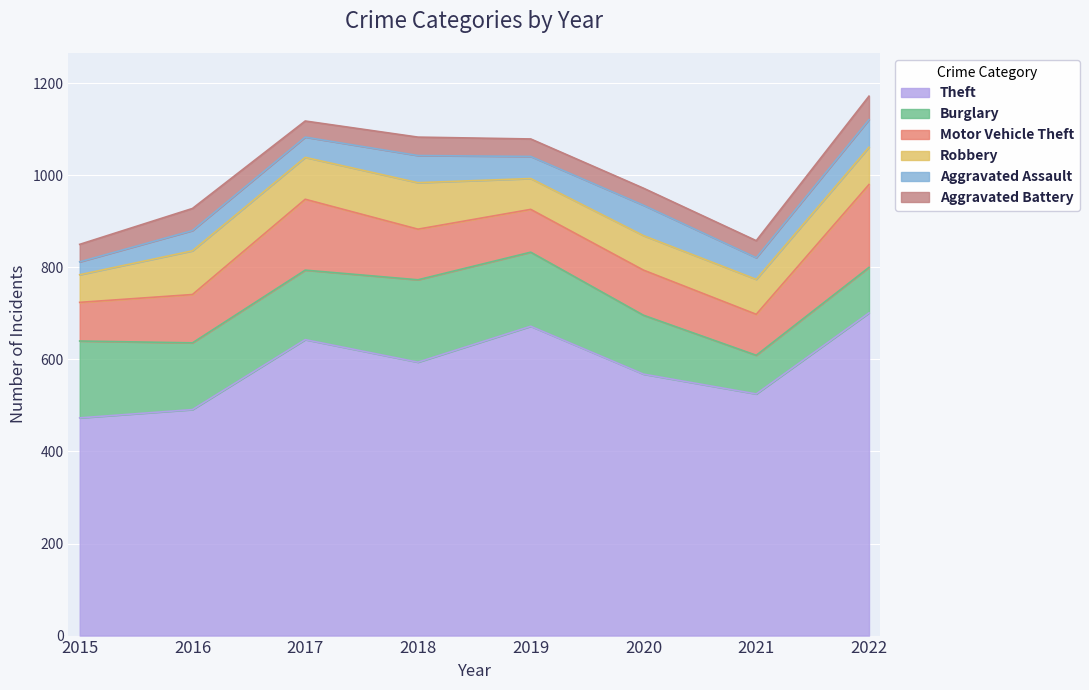

Which series has the largest range (max minus min)?

Theft